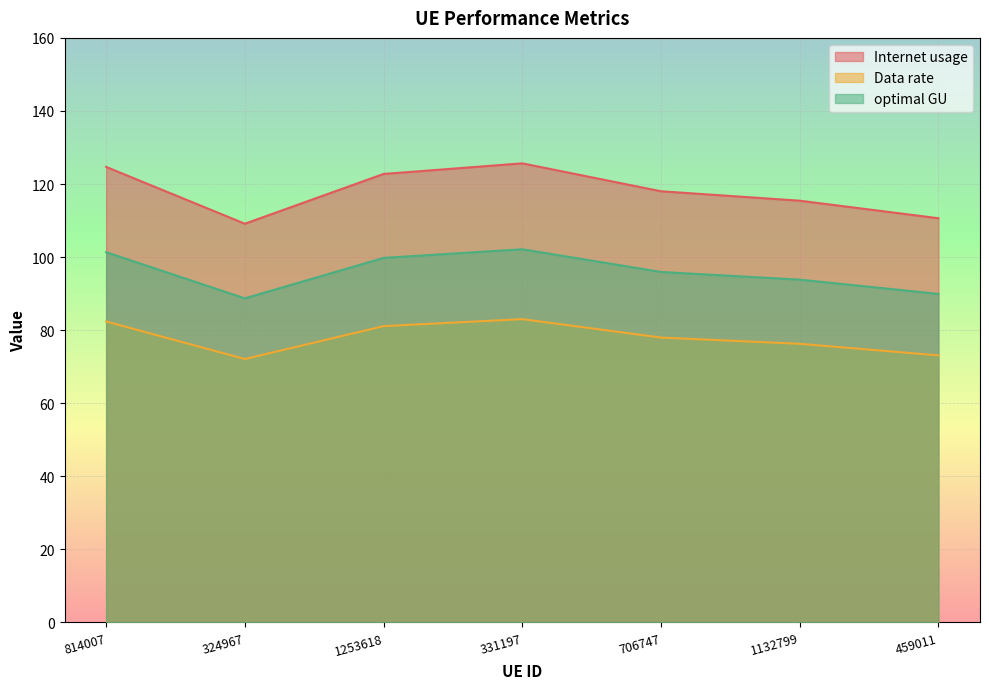

What position from the left is 706747?

5